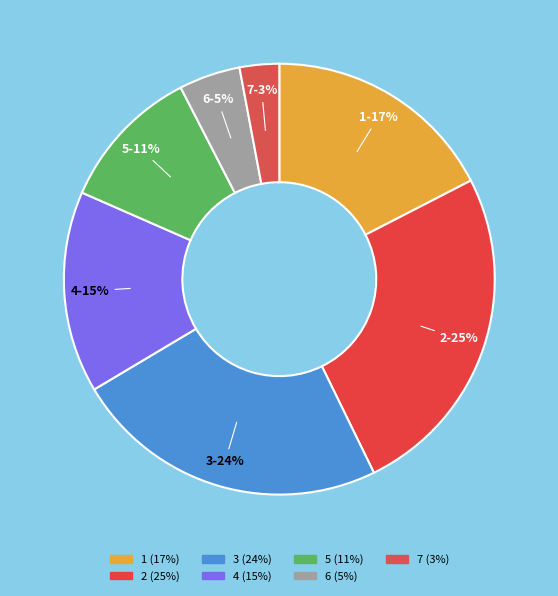

To the nearest percent, what is the difference between the 7 and 2 slice percentages?

22%